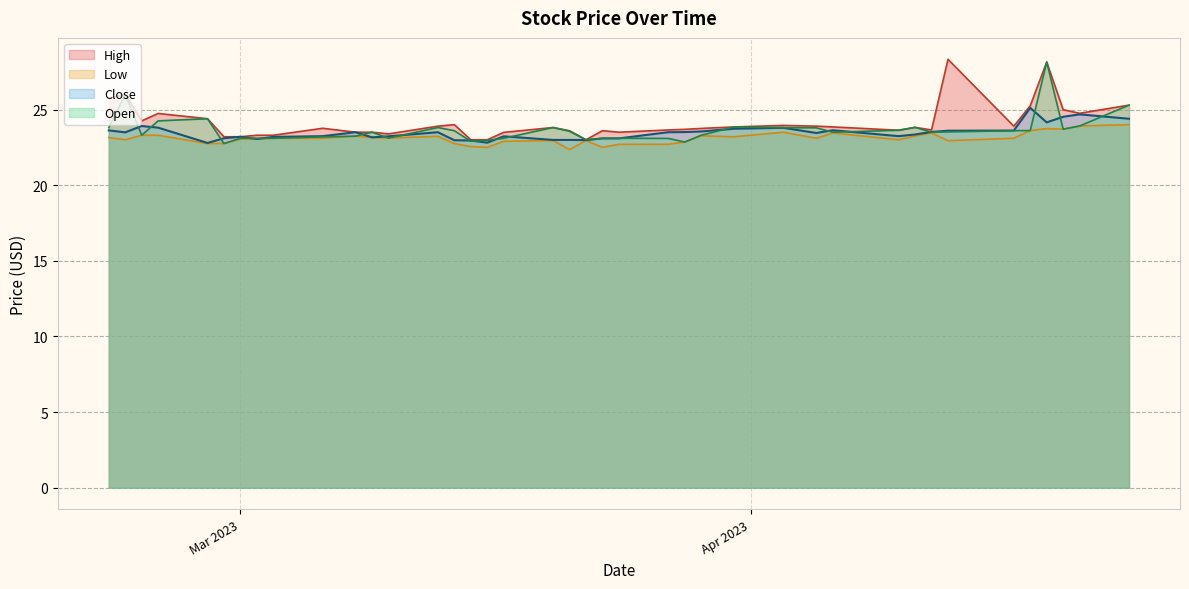

How many lines are shown in the chart?

4